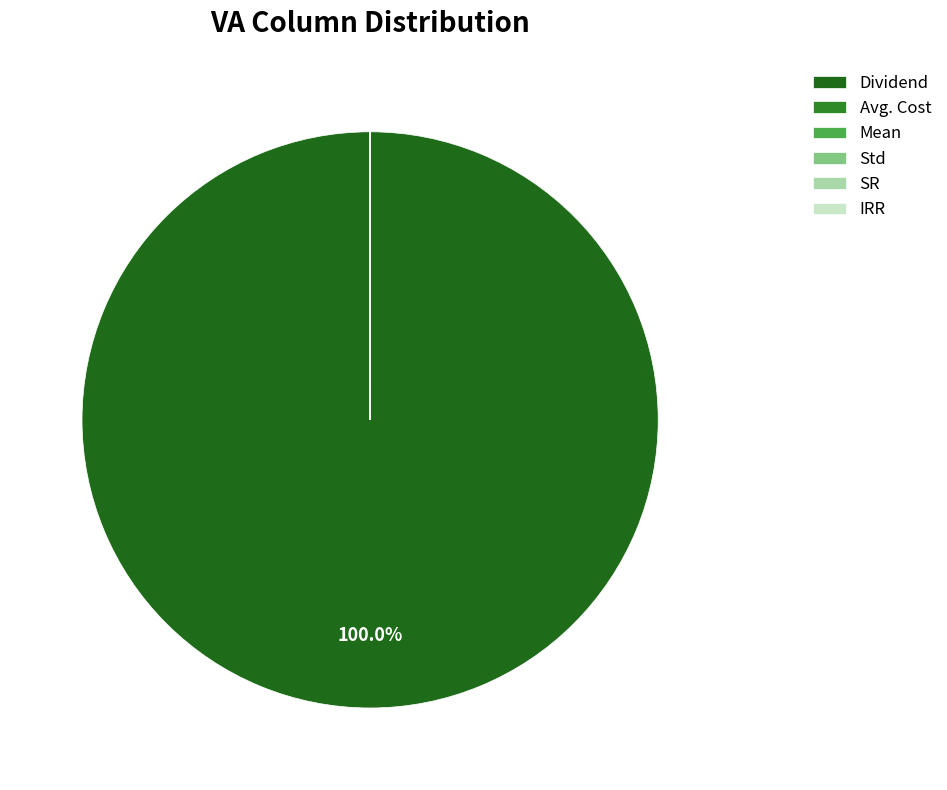

How many segments does this pie chart have?

6